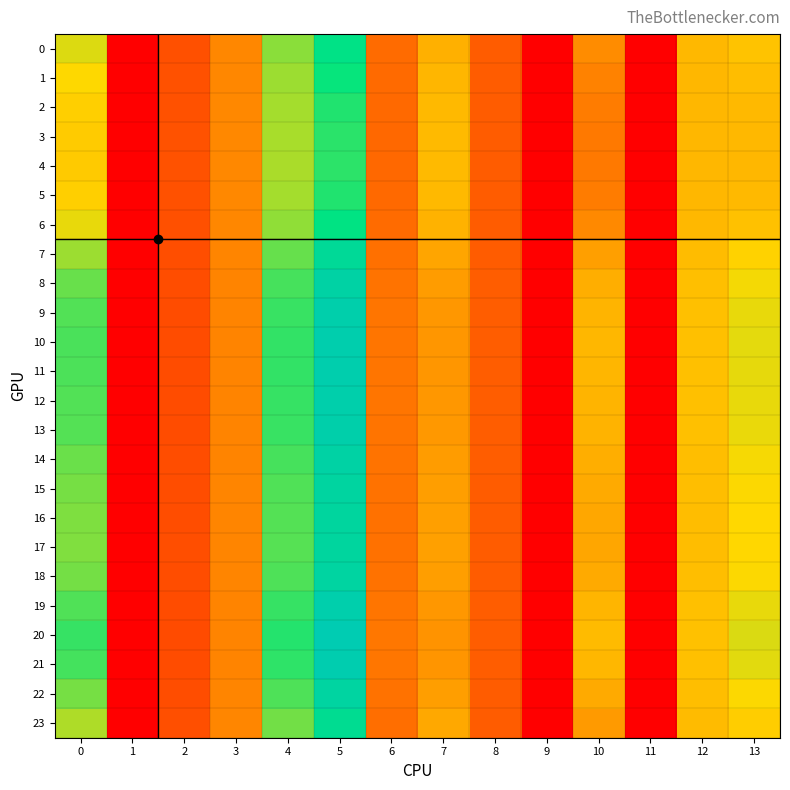

Reading left to right, what are all the values shown in this chart?

0: 0=17.1	1=0.0	2=6.3	3=10.3	4=19.7	5=25.1	6=8.5	7=13.2	8=7.3	9=0.0	10=10.7	11=0.0	12=13.8	13=14.6
1: 0=16.1	1=0.0	2=6.4	3=10.4	4=19.2	5=23.8	6=8.3	7=13.6	8=7.3	9=0.0	10=10.1	11=0.0	12=13.8	13=14.2
2: 0=15.4	1=0.0	2=6.4	3=10.4	4=18.9	5=23.0	6=8.3	7=13.9	8=7.3	9=0.0	10=9.6	11=0.0	12=13.7	13=13.9
3: 0=15.1	1=0.0	2=6.5	3=10.4	4=18.7	5=22.7	6=8.2	7=14.0	8=7.3	9=0.0	10=9.5	11=0.0	12=13.7	13=13.8
4: 0=15.1	1=0.0	2=6.5	3=10.4	4=18.7	5=22.6	6=8.2	7=14.0	8=7.3	9=0.0	10=9.4	11=0.0	12=13.7	13=13.8
5: 0=15.4	1=0.0	2=6.4	3=10.4	4=18.9	5=23.0	6=8.3	7=13.9	8=7.3	9=0.0	10=9.6	11=0.0	12=13.7	13=13.9
6: 0=16.8	1=0.0	2=6.4	3=10.4	4=19.5	5=24.7	6=8.4	7=13.4	8=7.3	9=0.0	10=10.5	11=0.0	12=13.8	13=14.4
7: 0=19.2	1=0.0	2=6.2	3=10.3	4=20.8	5=27.8	6=8.7	7=12.5	8=7.3	9=0.0	10=12.1	11=0.0	12=14.0	13=15.5
8: 0=20.8	1=0.0	2=6.1	3=10.2	4=21.8	5=29.9	6=9.0	7=11.8	8=7.3	9=0.0	10=13.1	11=0.0	12=14.2	13=16.4
9: 0=21.5	1=0.0	2=6.0	3=10.2	4=22.3	5=30.9	6=9.1	7=11.5	8=7.3	9=0.0	10=13.5	11=0.0	12=14.3	13=16.7
10: 0=21.7	1=0.0	2=6.0	3=10.2	4=22.5	5=31.3	6=9.1	7=11.4	8=7.3	9=0.0	10=13.7	11=0.0	12=14.3	13=16.9
11: 0=21.7	1=0.0	2=6.0	3=10.2	4=22.4	5=31.2	6=9.1	7=11.4	8=7.3	9=0.0	10=13.6	11=0.0	12=14.3	13=16.9
12: 0=21.5	1=0.0	2=6.0	3=10.2	4=22.3	5=31.0	6=9.1	7=11.5	8=7.3	9=0.0	10=13.5	11=0.0	12=14.3	13=16.8
13: 0=21.4	1=0.0	2=6.1	3=10.2	4=22.2	5=30.8	6=9.1	7=11.6	8=7.3	9=0.0	10=13.5	11=0.0	12=14.3	13=16.7
14: 0=20.7	1=0.0	2=6.1	3=10.2	4=21.8	5=29.9	6=9.0	7=11.8	8=7.3	9=0.0	10=13.0	11=0.0	12=14.2	13=16.3
15: 0=20.3	1=0.0	2=6.1	3=10.2	4=21.5	5=29.3	6=8.9	7=12.0	8=7.3	9=0.0	10=12.8	11=0.0	12=14.2	13=16.1
16: 0=20.1	1=0.0	2=6.1	3=10.2	4=21.4	5=29.0	6=8.9	7=12.1	8=7.3	9=0.0	10=12.6	11=0.0	12=14.1	13=16.0
17: 0=20.0	1=0.0	2=6.1	3=10.2	4=21.3	5=28.9	6=8.8	7=12.1	8=7.3	9=0.0	10=12.6	11=0.0	12=14.1	13=16.0
18: 0=20.4	1=0.0	2=6.1	3=10.2	4=21.6	5=29.4	6=8.9	7=12.0	8=7.3	9=0.0	10=12.8	11=0.0	12=14.2	13=16.1
19: 0=21.5	1=0.0	2=6.0	3=10.2	4=22.4	5=31.0	6=9.1	7=11.5	8=7.3	9=0.0	10=13.6	11=0.0	12=14.3	13=16.8
20: 0=22.3	1=0.0	2=6.0	3=10.2	4=22.9	5=32.1	6=9.2	7=11.2	8=7.4	9=0.0	10=14.0	11=0.0	12=14.4	13=17.2
21: 0=21.9	1=0.0	2=6.0	3=10.2	4=22.6	5=31.5	6=9.2	7=11.4	8=7.3	9=0.0	10=13.8	11=0.0	12=14.4	13=17.0
22: 0=20.3	1=0.0	2=6.1	3=10.2	4=21.6	5=29.4	6=8.9	7=12.0	8=7.3	9=0.0	10=12.8	11=0.0	12=14.2	13=16.1
23: 0=18.6	1=0.0	2=6.2	3=10.3	4=20.5	5=26.9	6=8.6	7=12.7	8=7.3	9=0.0	10=11.7	11=0.0	12=14.0	13=15.2